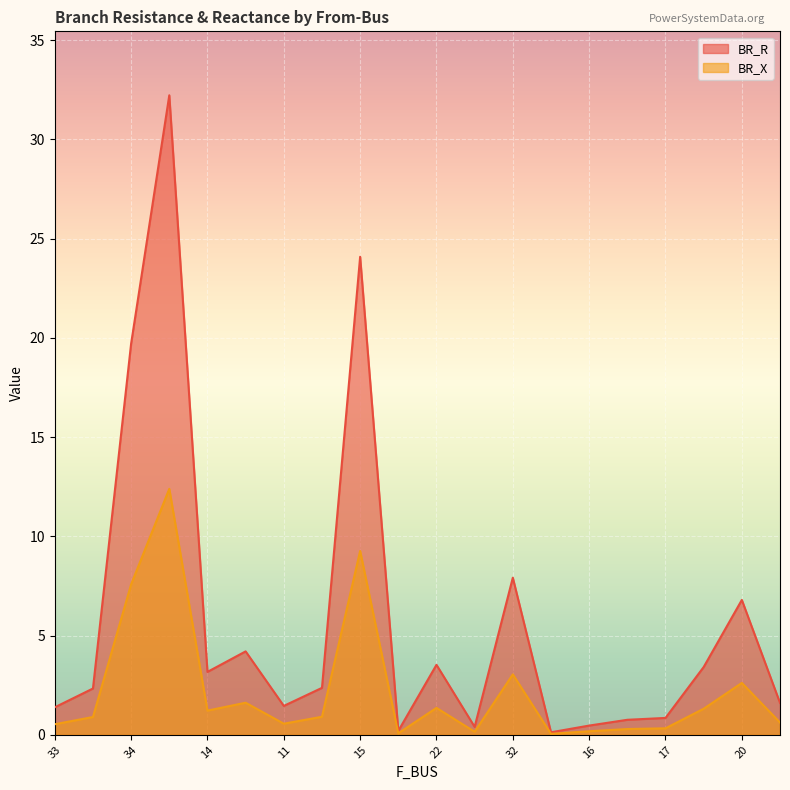

The value of BR_R at 15 is 24.1. True or false?

True